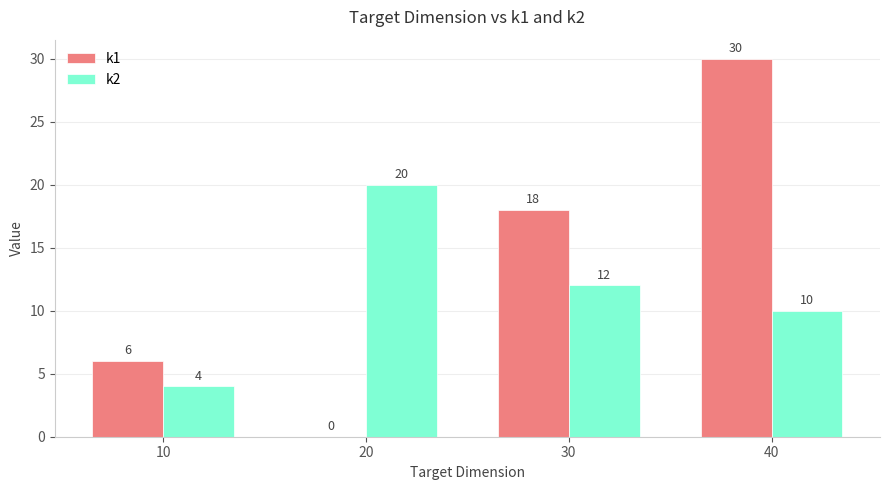

The k1 series shows 18 at 30. True or false?

True